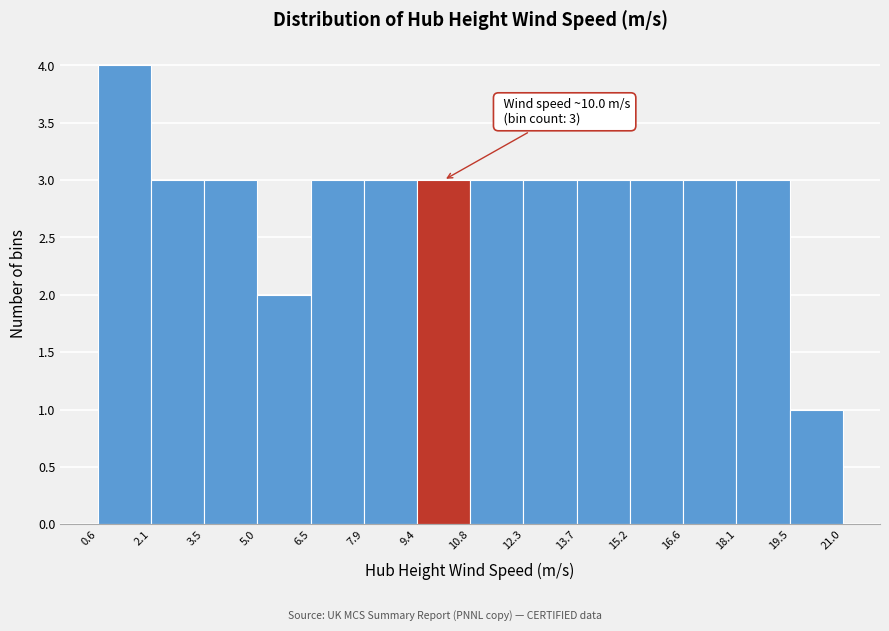

Over which range of the x-axis is the bar tallest?

0.6 to 2.1